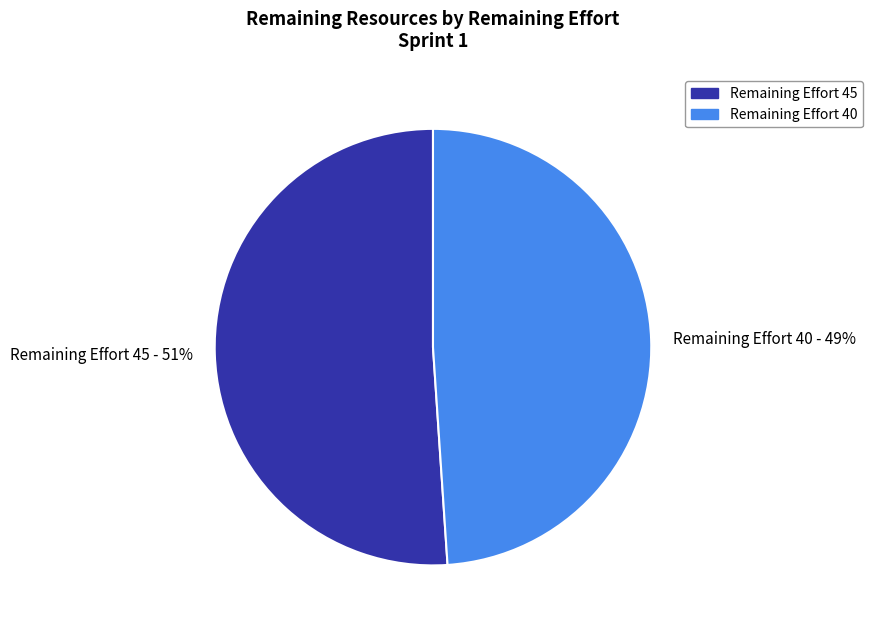

Between Remaining Effort 45 and Remaining Effort 40, which is larger?

Remaining Effort 45